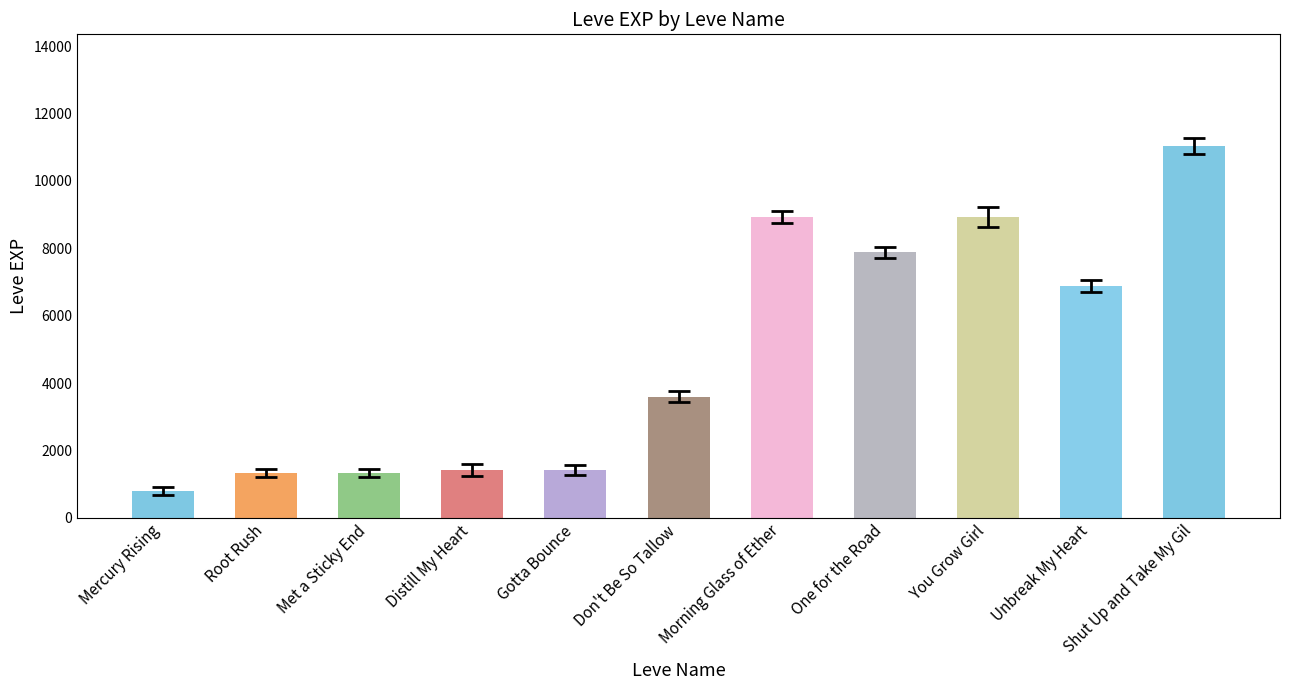

What is the approximate value at Don't Be So Tallow, to the nearest 10?

3600